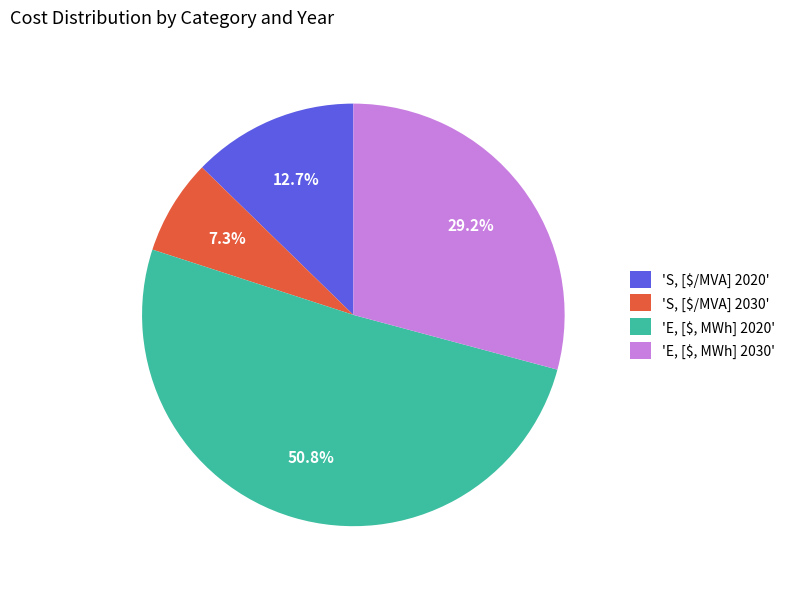

What portion of the pie excludes 'E, [$, MWh] 2020'?

49.2%